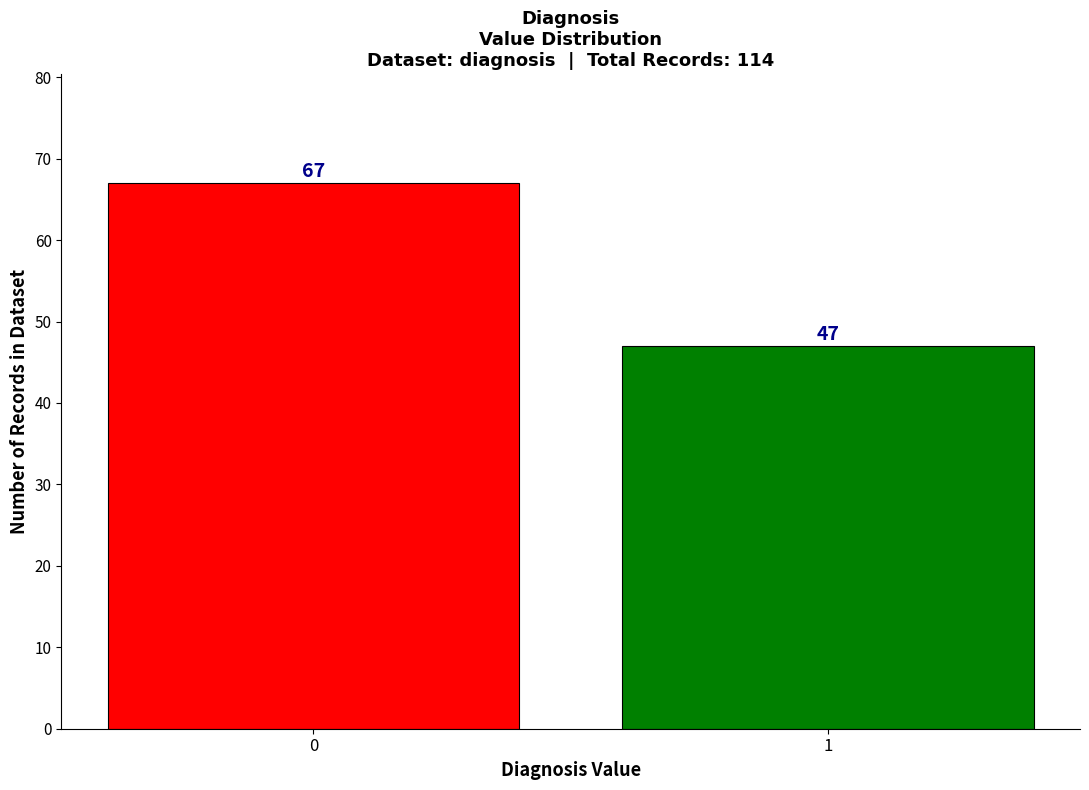

Reading left to right, transcribe all the data shown in this chart.

67	47